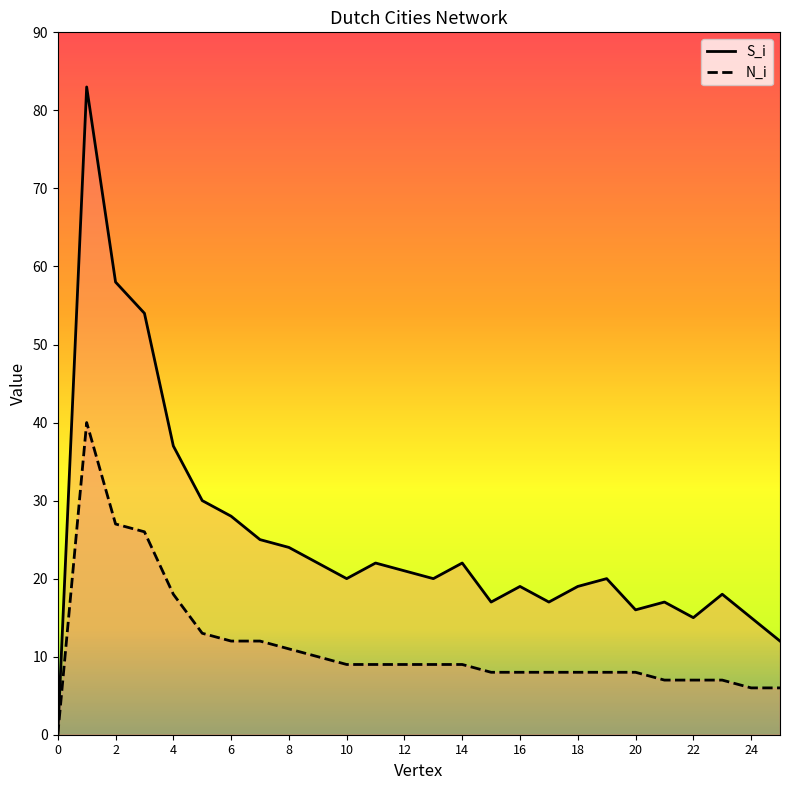

Does the chart have visible grid lines?

No